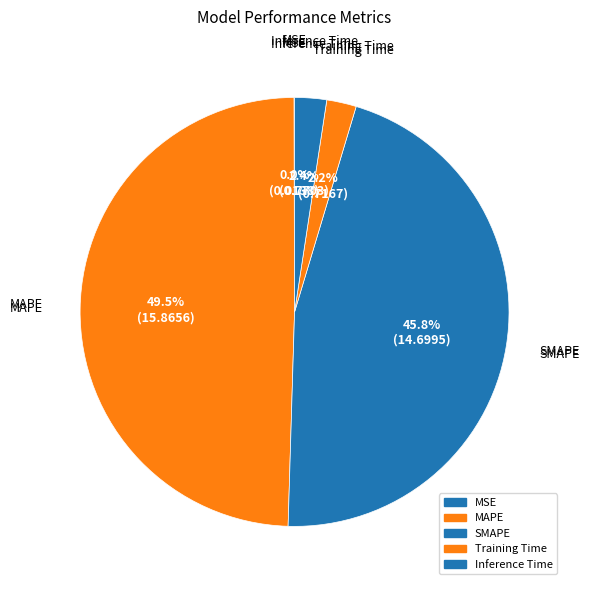

What percentage do MSE and SMAPE together represent?

45.9%